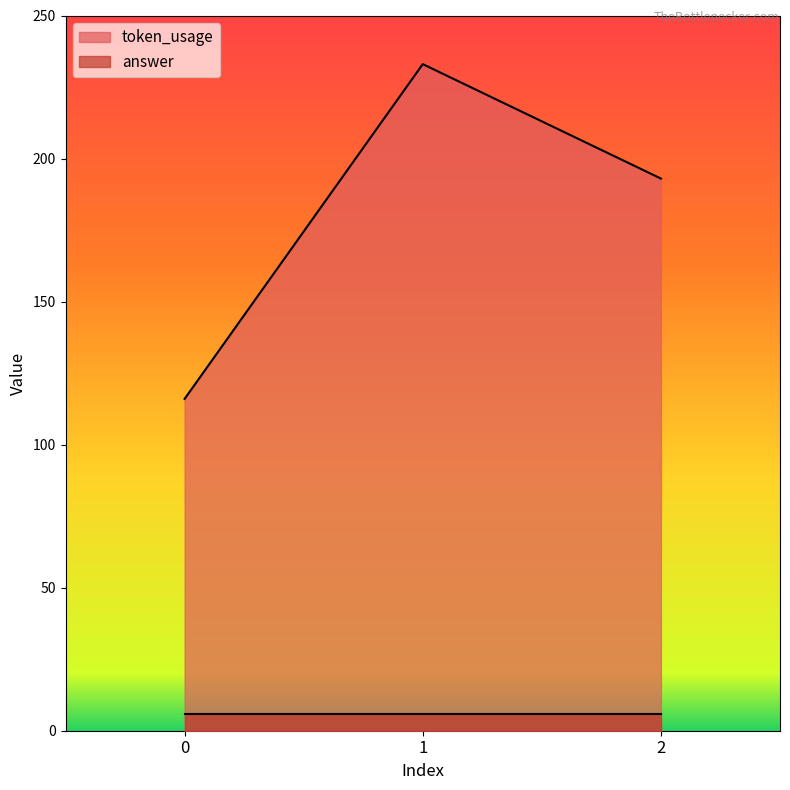

Count the number of values greater than 193.

1